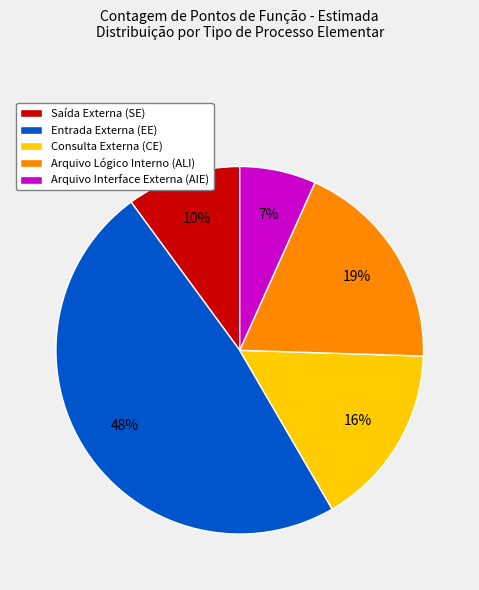

To the nearest percent, what is the average slice percentage?

20%